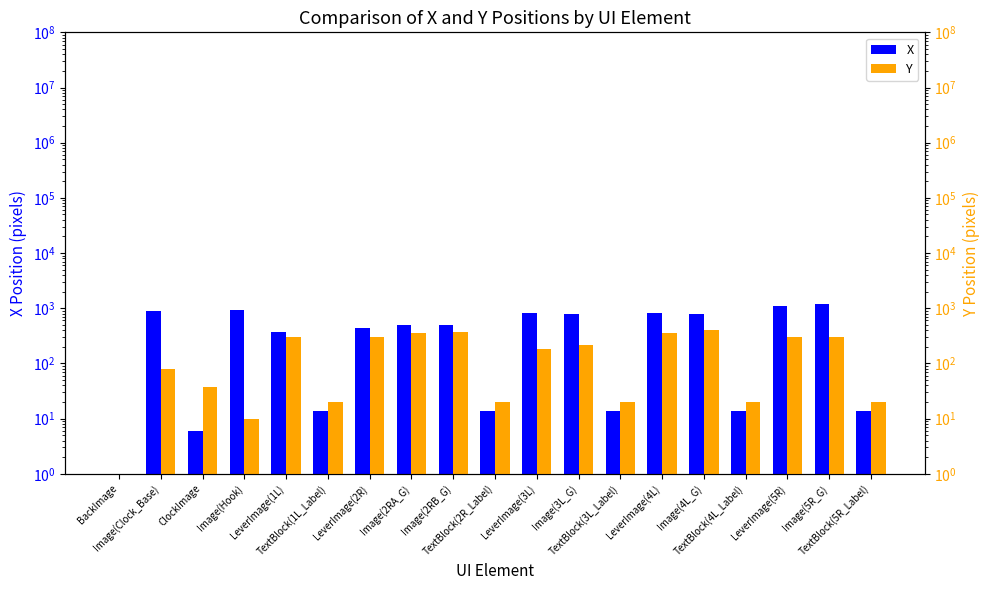

List the labels in order of X value, largest first.

Image(5R_G), LeverImage(5R), Image(Hook), Image(Clock_Base), LeverImage(3L), LeverImage(4L), Image(3L_G), Image(4L_G), Image(2RB_G), Image(2RA_G), LeverImage(2R), LeverImage(1L), TextBlock(1L_Label), TextBlock(2R_Label), TextBlock(3L_Label), TextBlock(4L_Label), TextBlock(5R_Label), ClockImage, BackImage